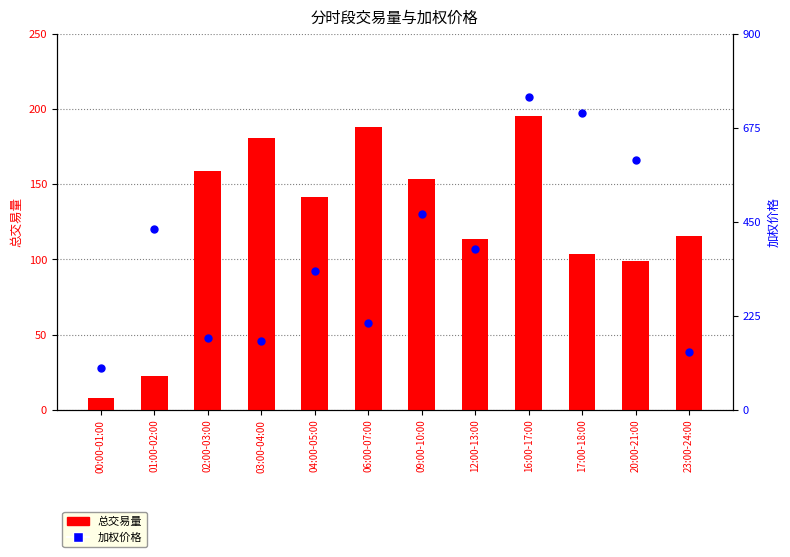

What are all the series names shown in the legend?

总交易量, 加权价格